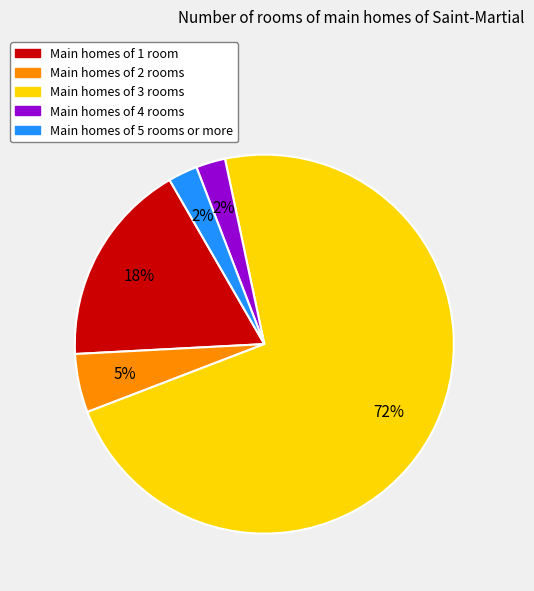

To the nearest percent, what is the difference between the largest and smallest slice percentages?

70%